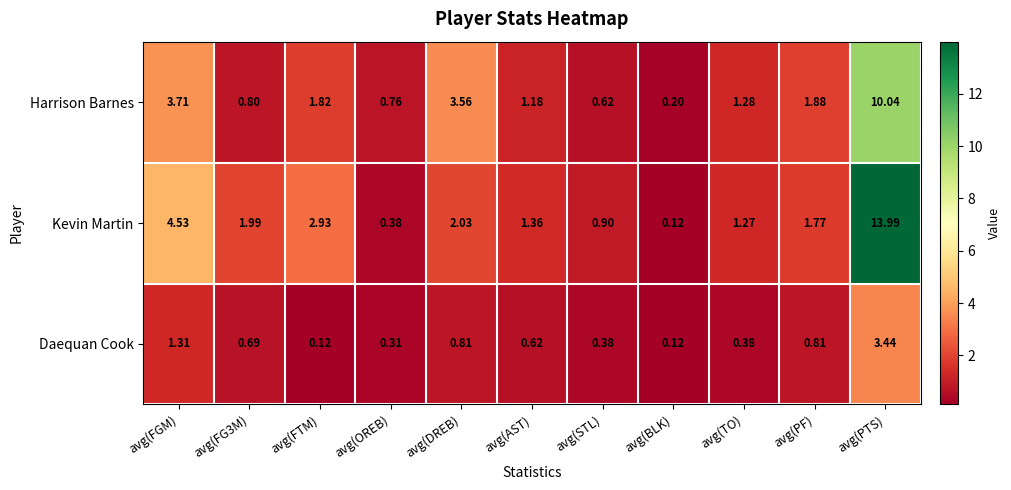

At which label does Harrison Barnes reach its minimum?

avg(BLK)